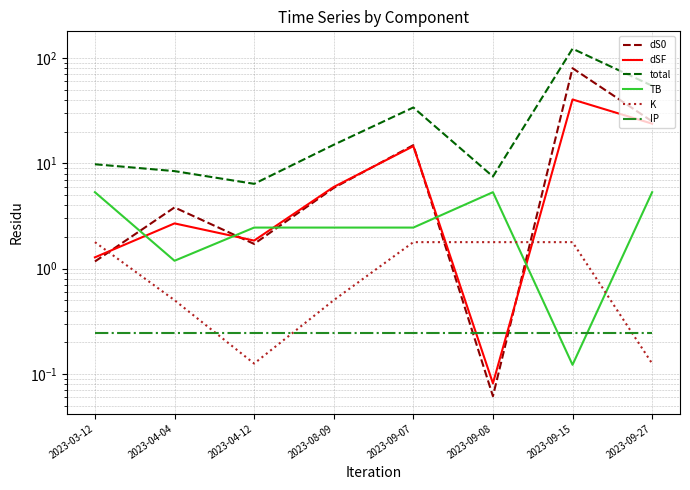

The dS0 series shows 3.8 at 2023-04-04. True or false?

True